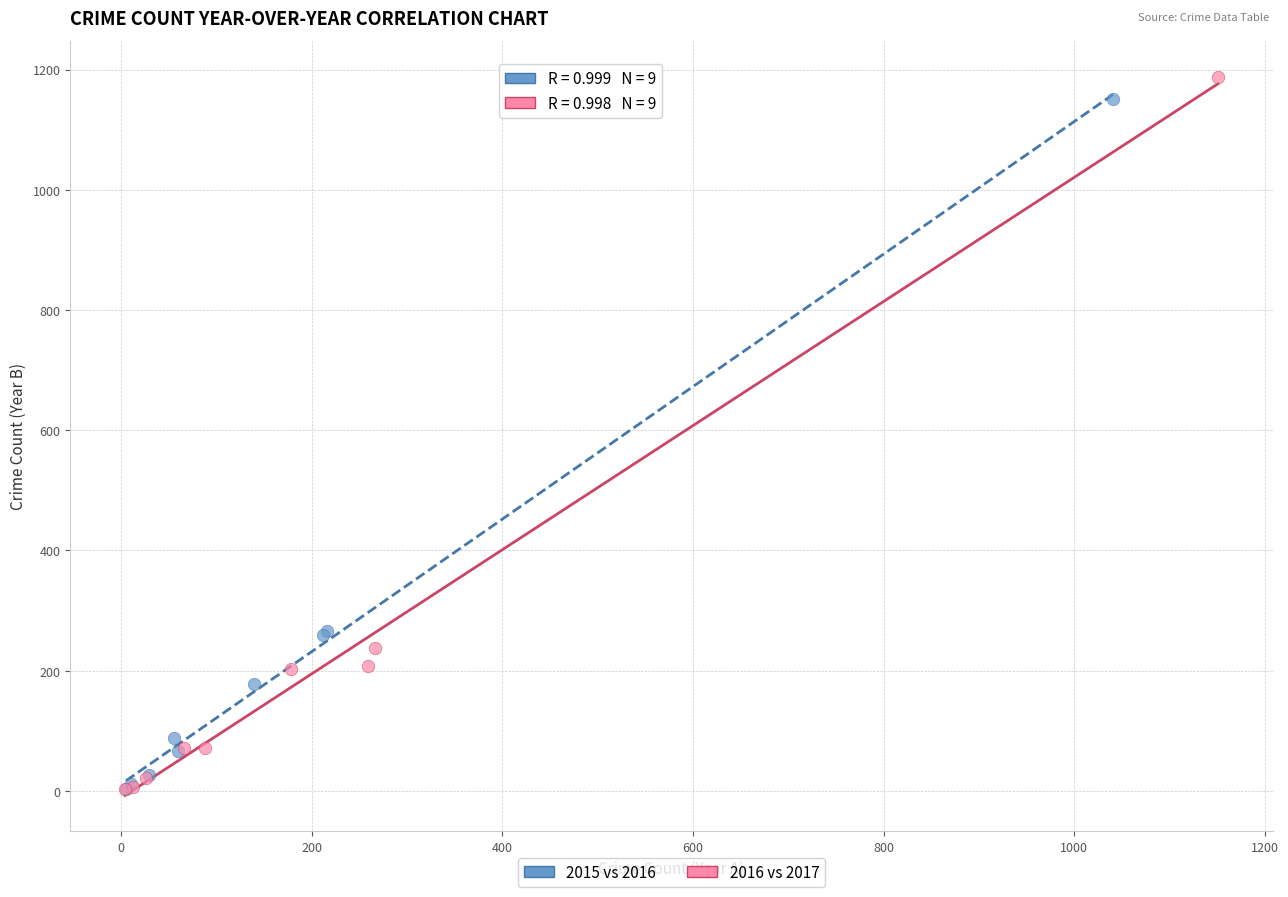

What are all the series names shown in the legend?

2015 vs 2016, 2016 vs 2017